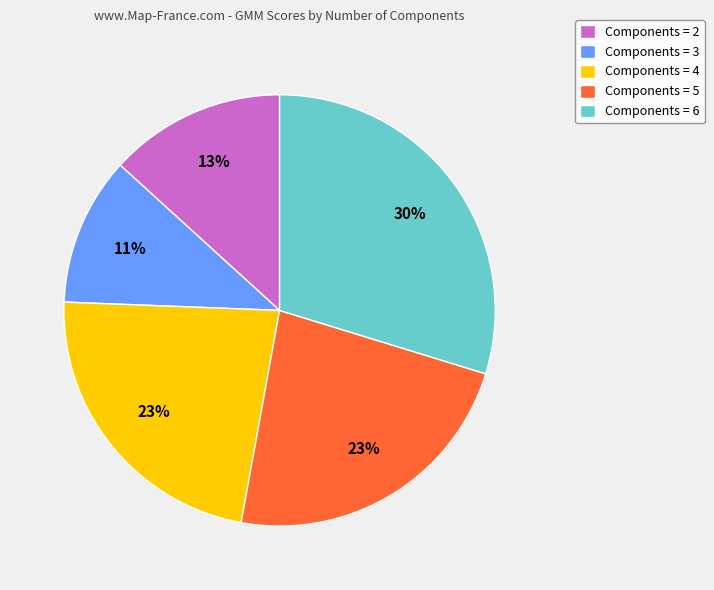

Do Components = 3 and Components = 6 together represent more than half of the pie?

No